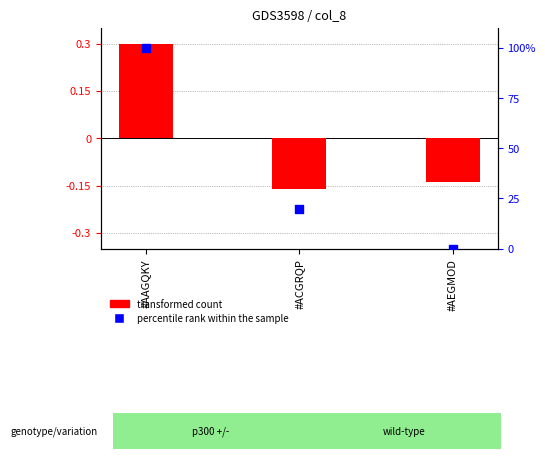

What is the total value across all series at #AAGQKY?

100.3